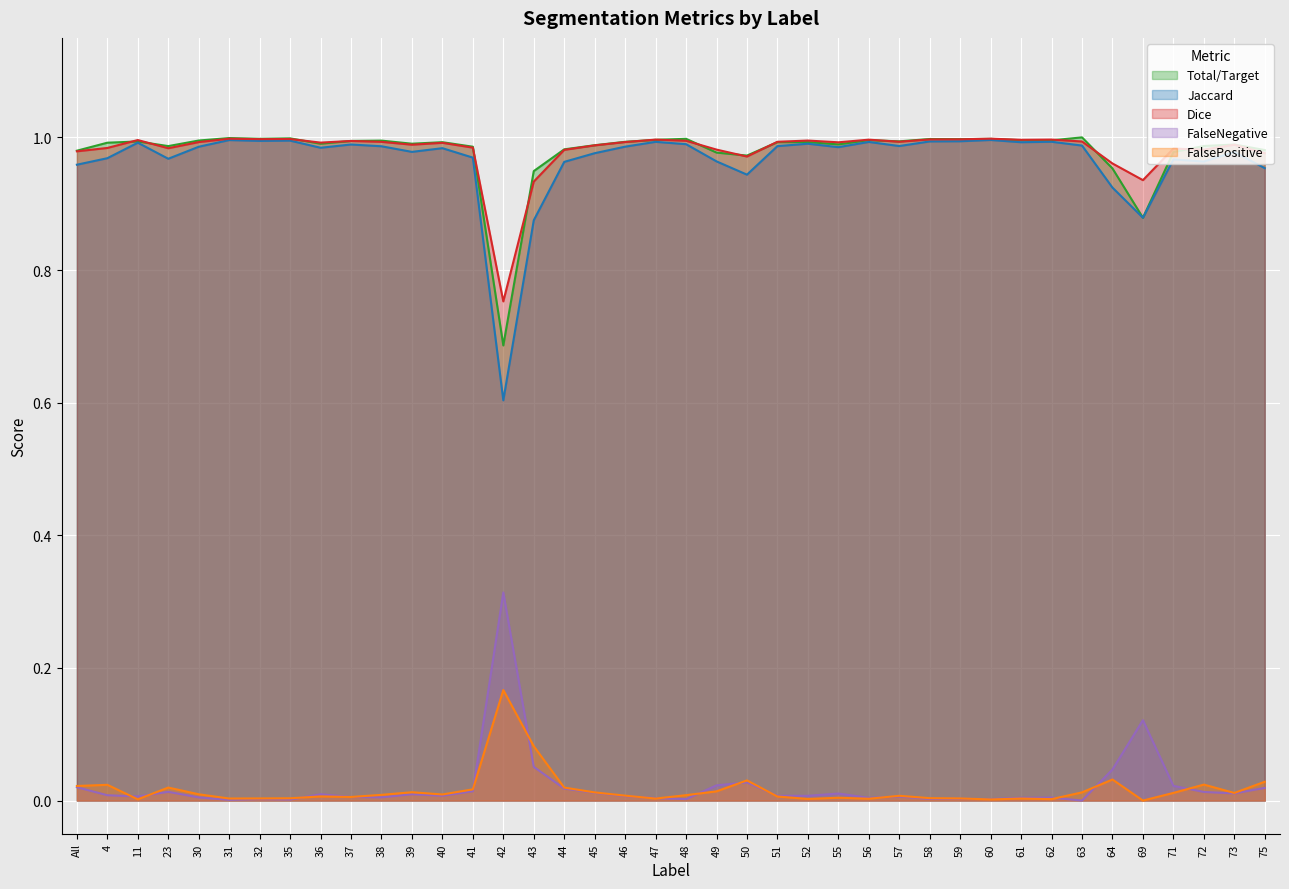

How many lines are shown in the chart?

5